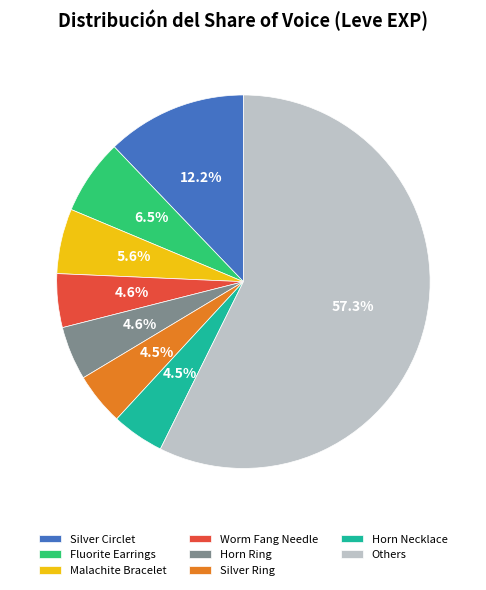

Approximately how many times larger is the value at Malachite Bracelet compared to Silver Ring?

1.2